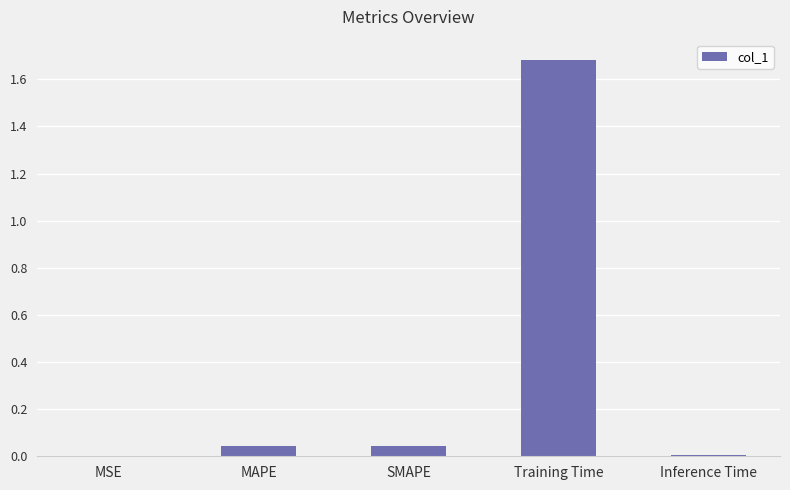

The value at MAPE is 0.0. True or false?

True